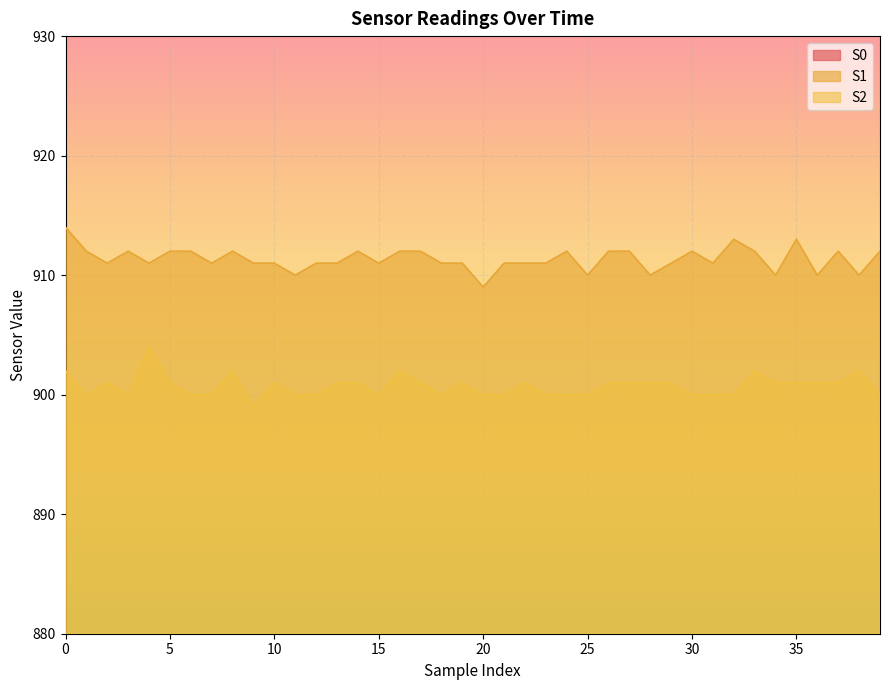

Which series changed the most between 22 and 33?

S0